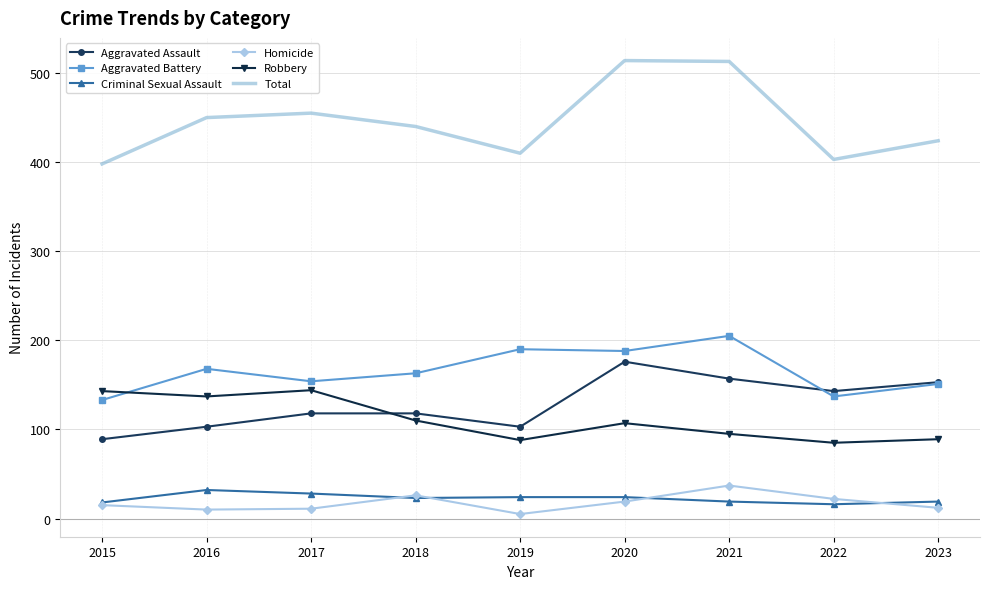

The Homicide series shows 10 at 2016. True or false?

True